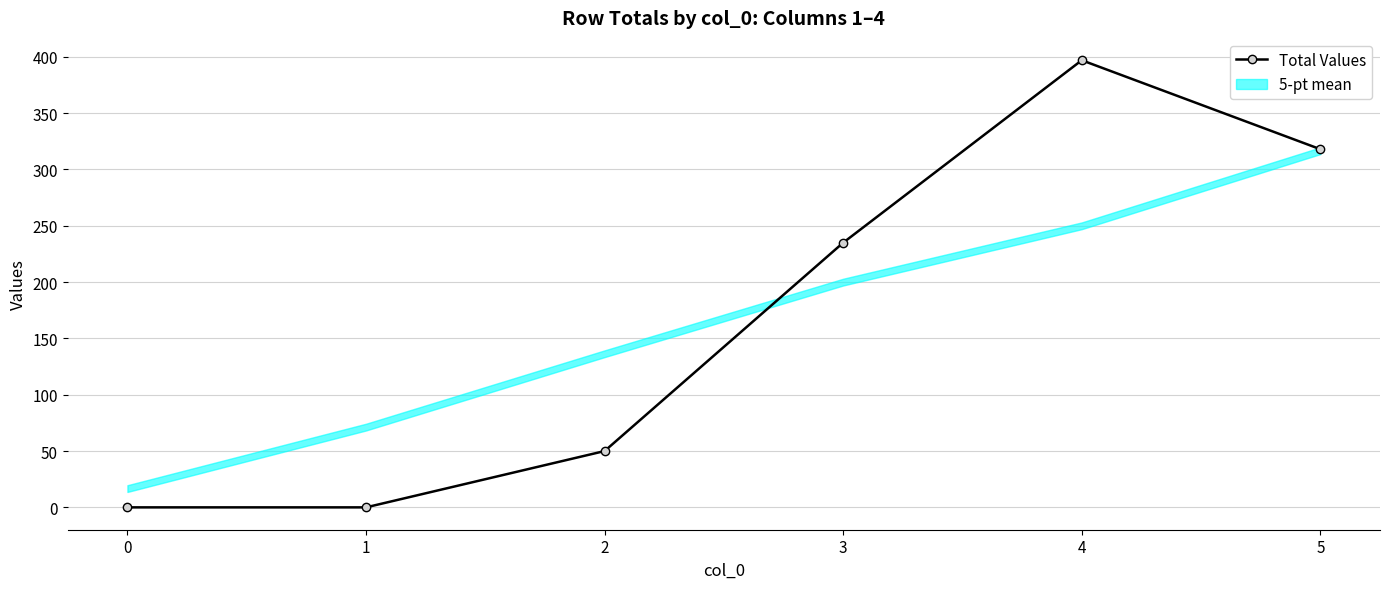

What is the sum of all values?

1000